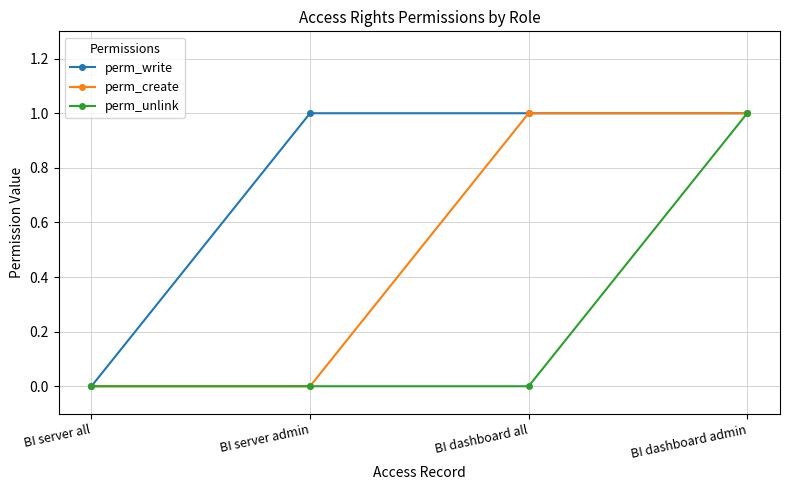

How many lines are shown in the chart?

3